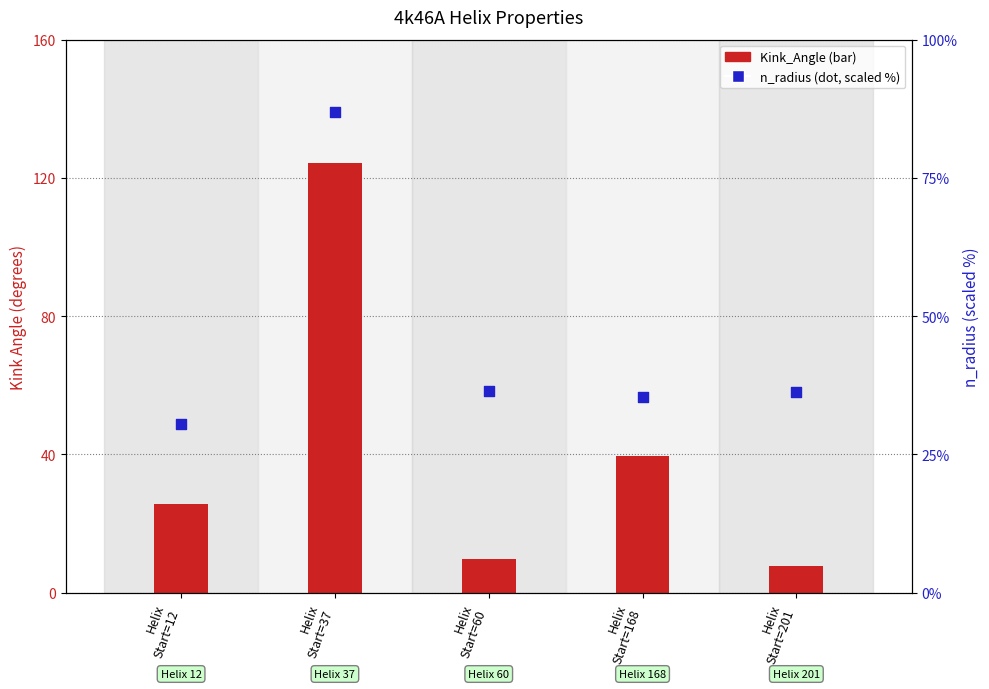

Which series reaches the minimum Y coordinate?

Kink_Angle